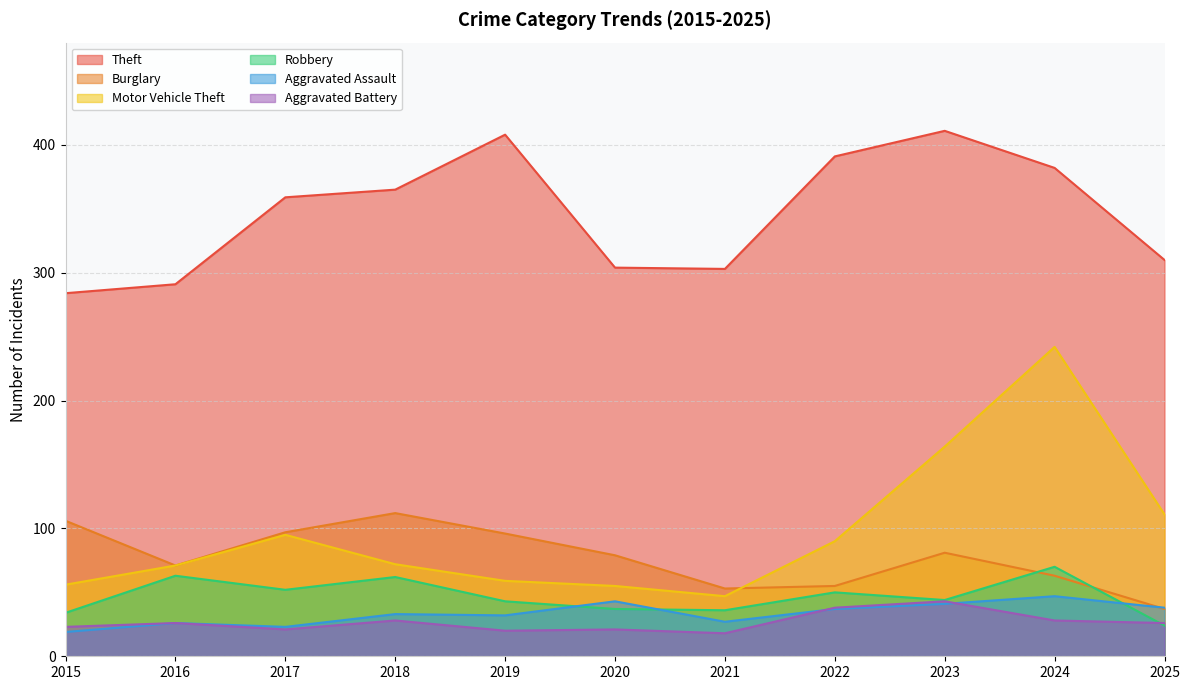

What are all the series names shown in the legend?

Theft, Burglary, Motor Vehicle Theft, Robbery, Aggravated Assault, Aggravated Battery